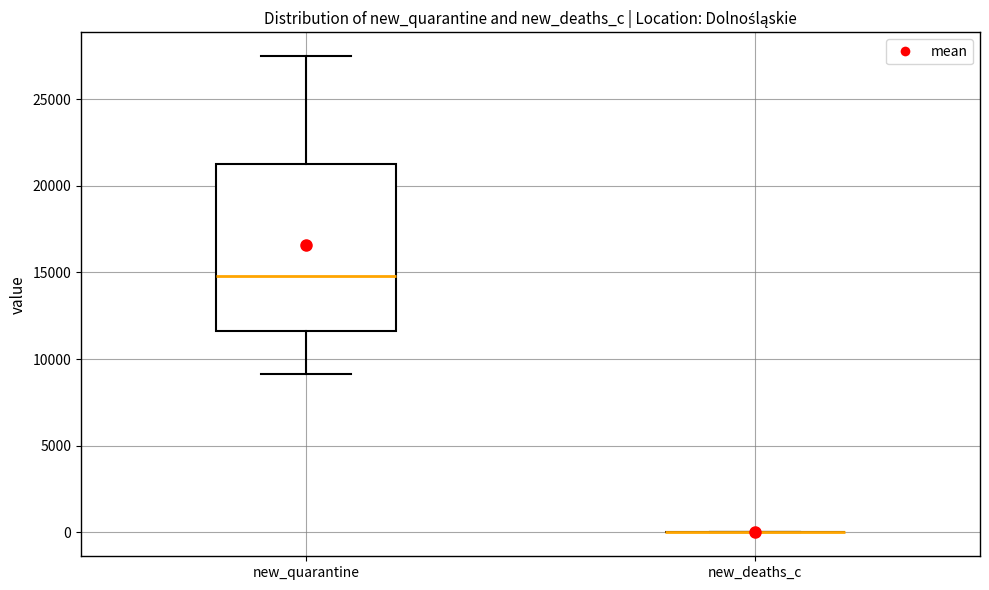

Where does the upper whisker of the box for new_quarantine end on the y-axis? The values are not printed on the chart, so give them approximately, as read against the axis.

27500